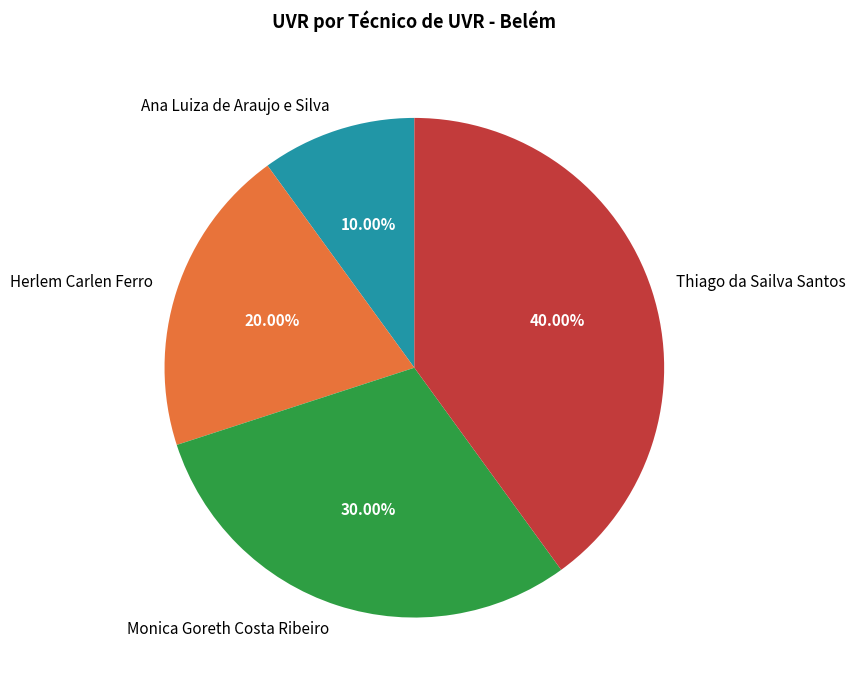

To the nearest percent, what portion does Herlem Carlen Ferro represent?

20%